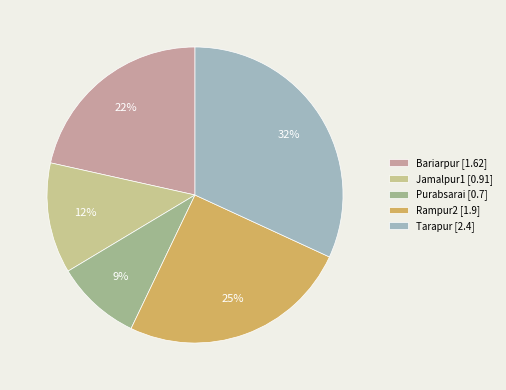

What percentage is the Purabsarai slice, to the nearest percent?

9%